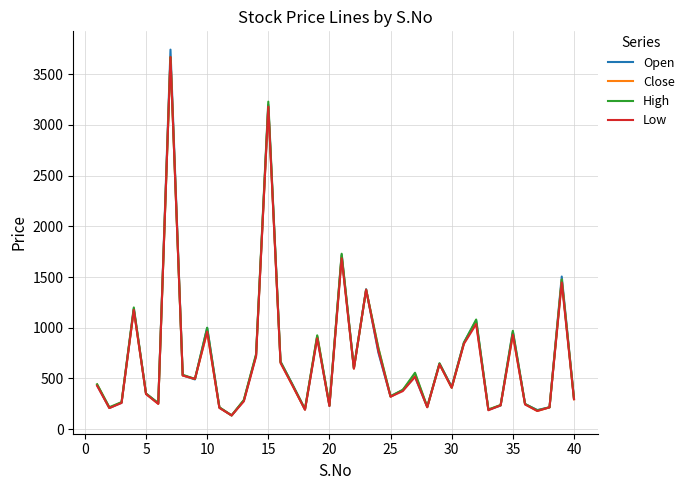

How many lines are shown in the chart?

4